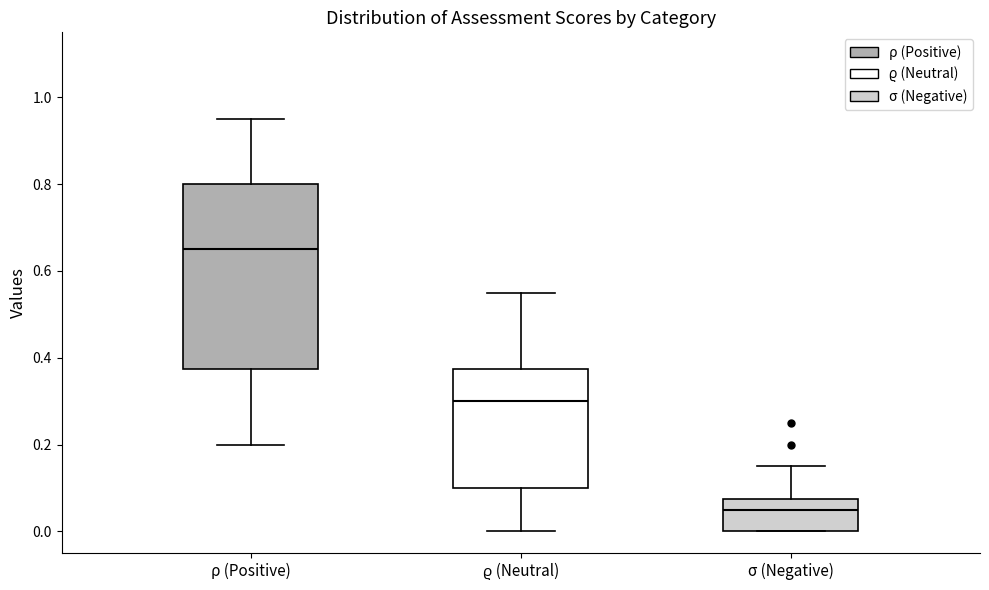

Reading left to right, read every box against the y-axis: the position of its median line, the range the box covers, and the ends of its whiskers. The values are not printed on the chart, so give them approximately, as read against the axis.

ρ (Positive): median 0.66, box 0.38 to 0.80, whiskers 0.20 to 0.96
ϱ (Neutral): median 0.30, box 0.10 to 0.38, whiskers 0.00 to 0.56
σ (Negative): median 0.06, box 0.00 to 0.08, whiskers 0.00 to 0.16